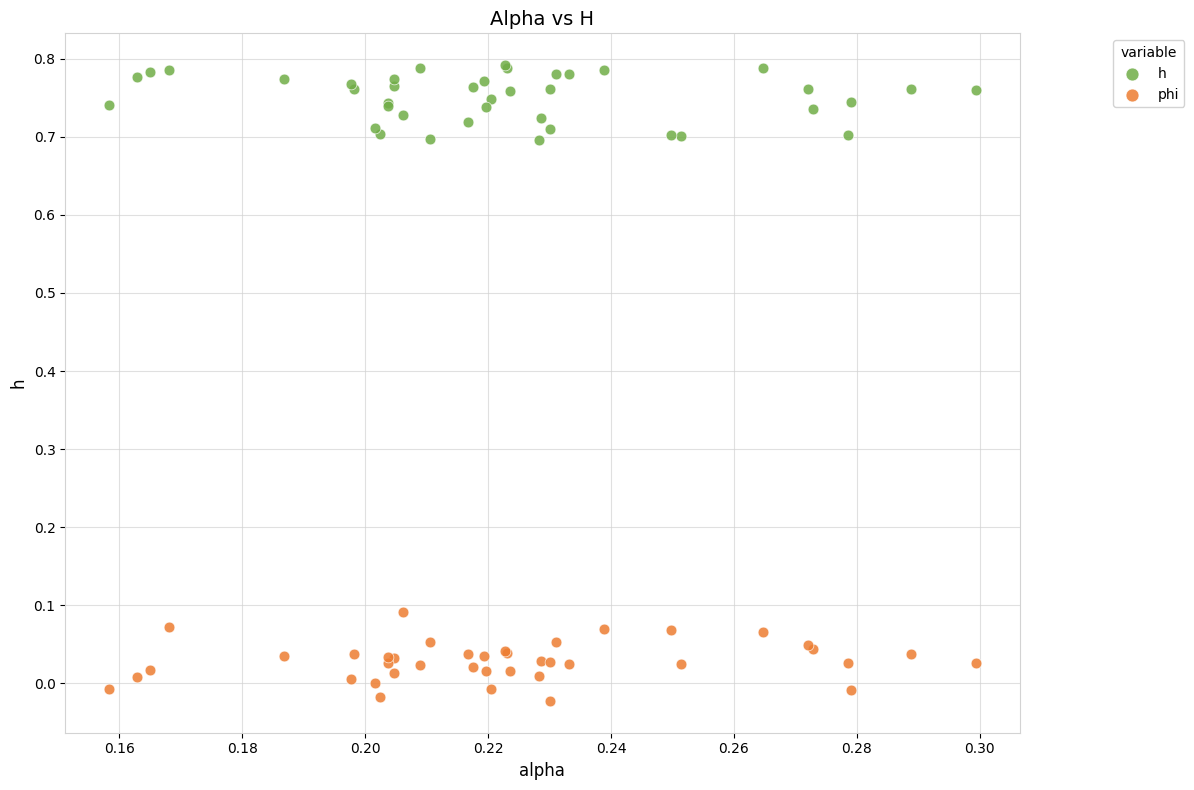

Which series contains the highest Y value?

h